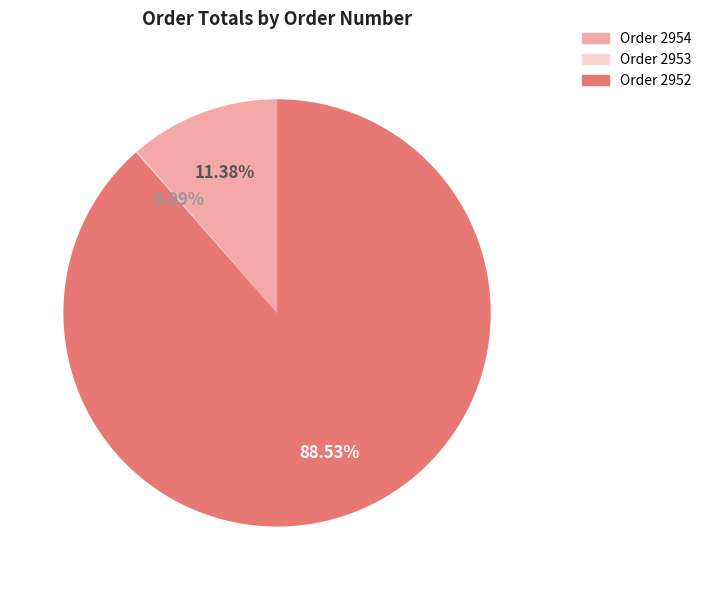

Does any single category account for the majority?

Yes